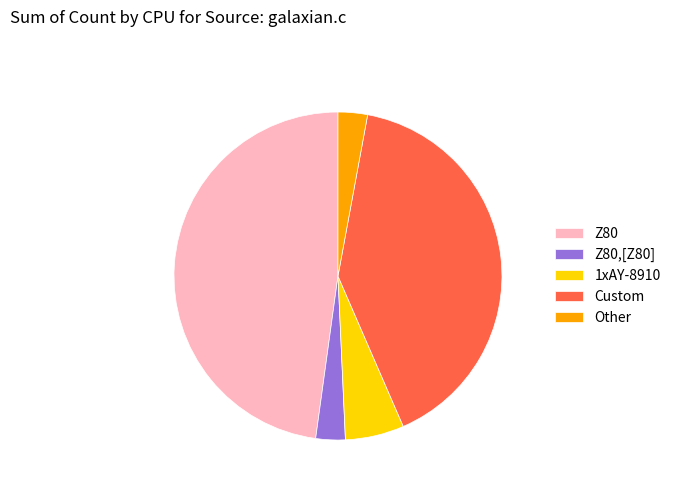

Does Z80,[Z80] represent more than half of the total?

No